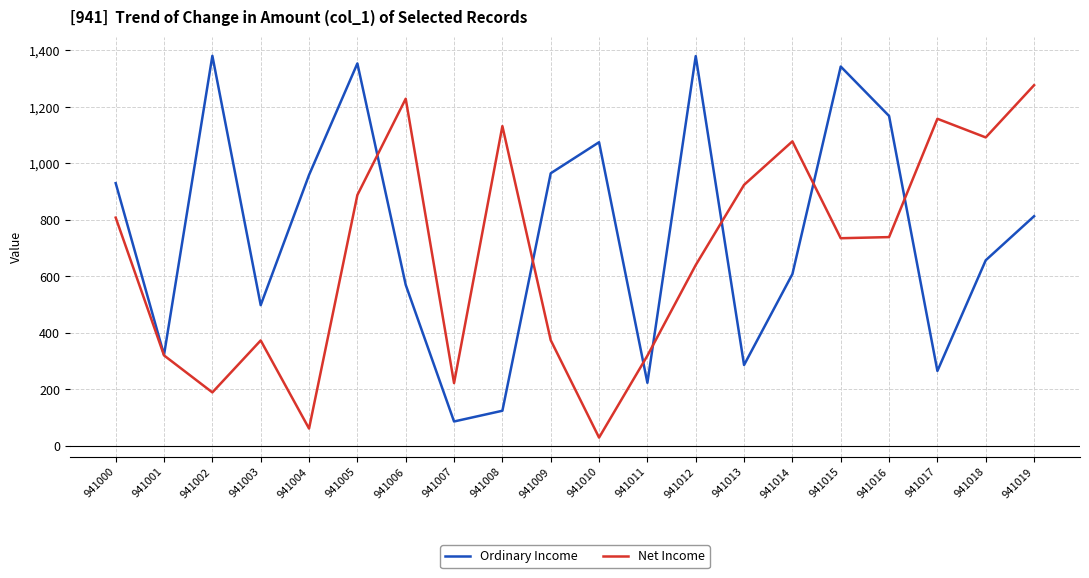

What are all the series names shown in the legend?

Ordinary Income, Net Income